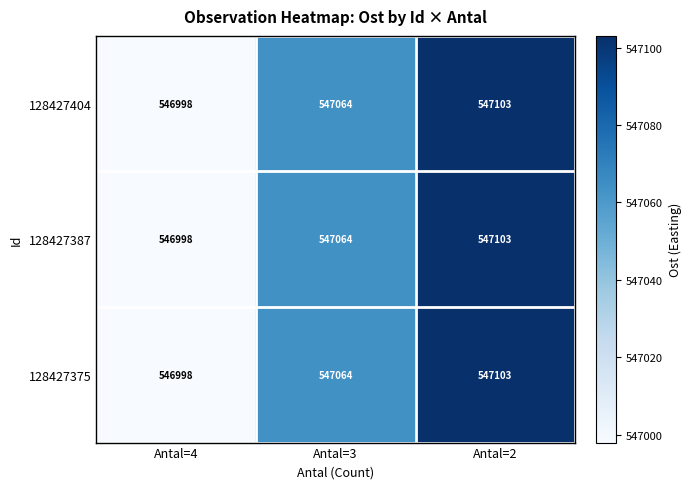

Count the 128427387 values in the range 546998 to 547103.

3